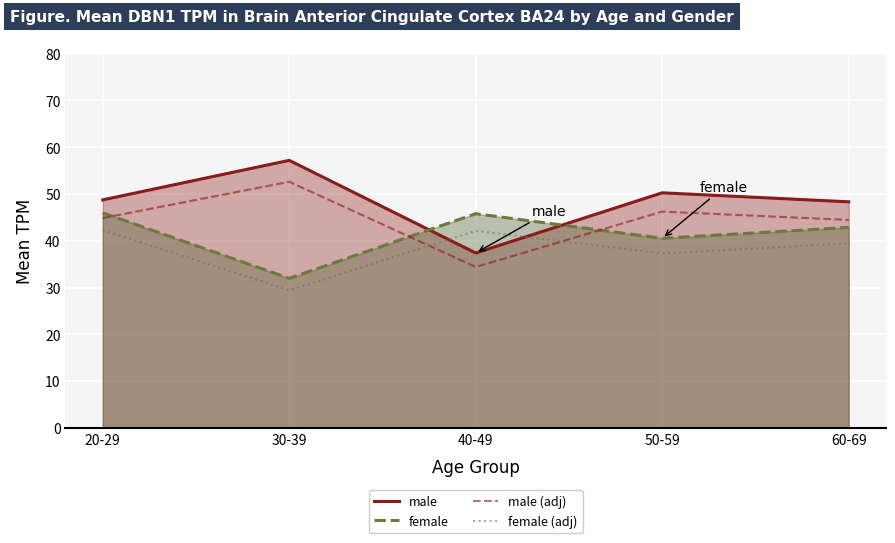

Reading right to left, transcribe all the data shown in this chart.

male: 48.3	50.3	37.4	57.2	48.7
female: 42.9	40.5	45.8	32.0	46.0
male (adj): 44.5	46.2	34.4	52.6	44.8
female (adj): 39.4	37.3	42.1	29.4	42.3